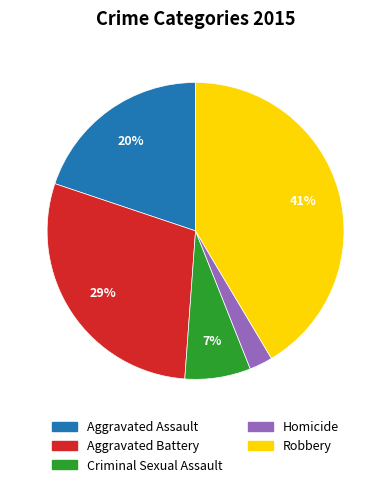

Count the number of slices in the pie.

5